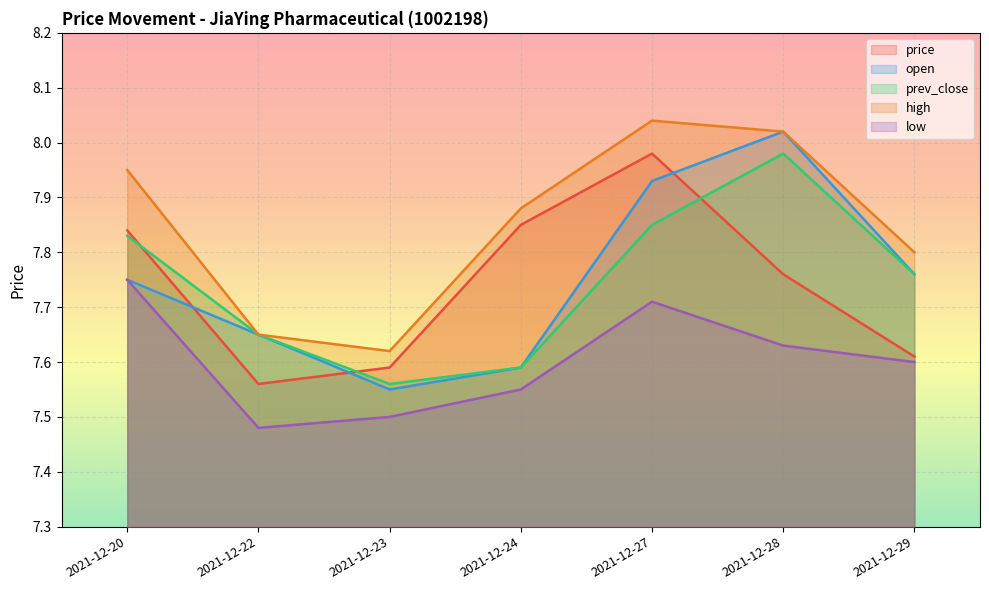

Rank the series by their maximum value, from highest to lowest.

high, open, price, prev_close, low